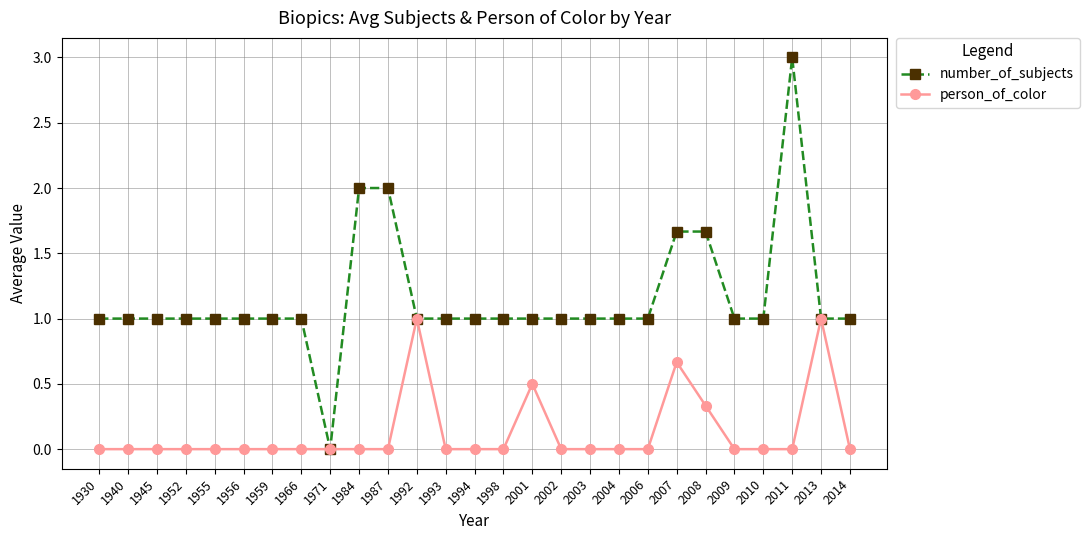

True or false: number_of_subjects has a value of 1.0 at 1959.

True